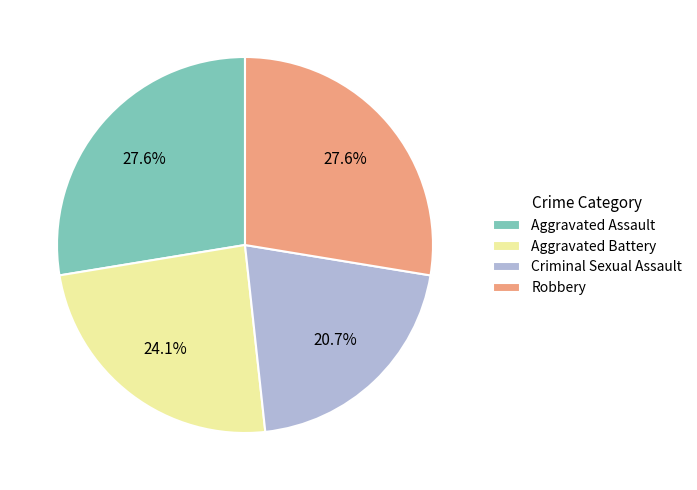

What is the smallest slice in the pie chart?

Criminal Sexual Assault